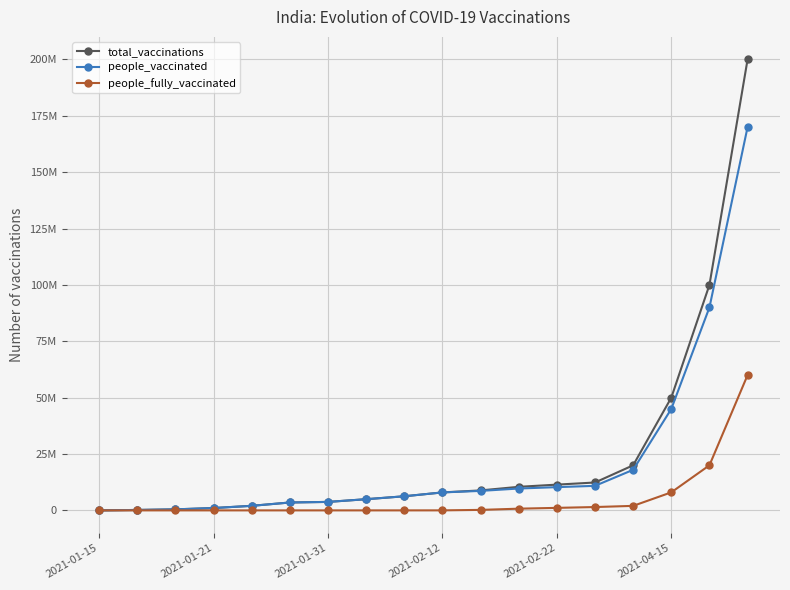

Which category has the lowest value across all series?

2021-01-15